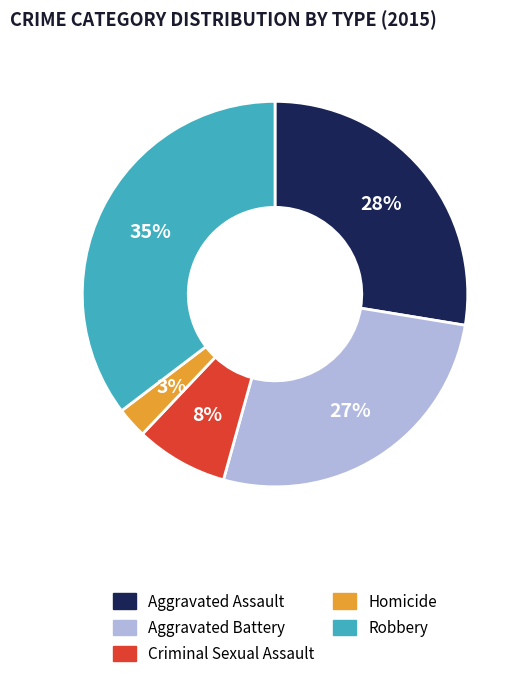

Rank the categories by value from lowest to highest.

Homicide, Criminal Sexual Assault, Aggravated Battery, Aggravated Assault, Robbery